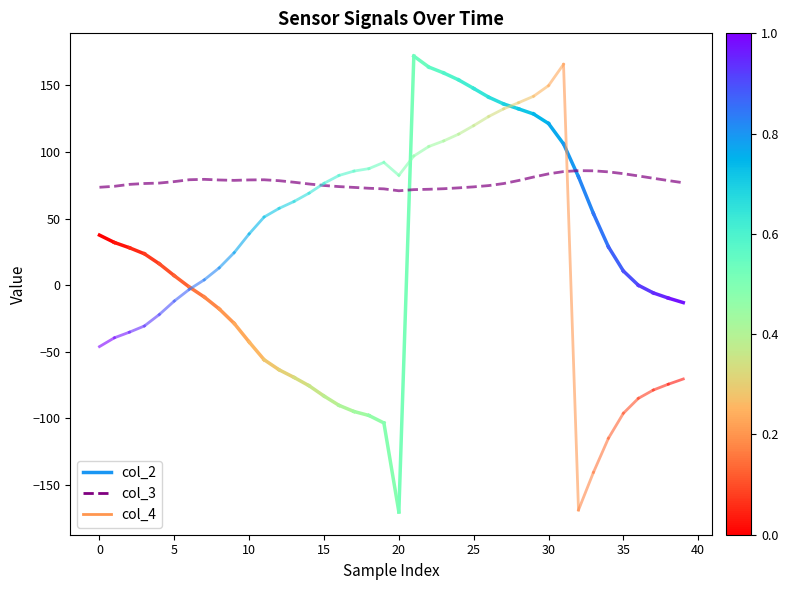

What is the difference between the maximum and minimum values?

15.1